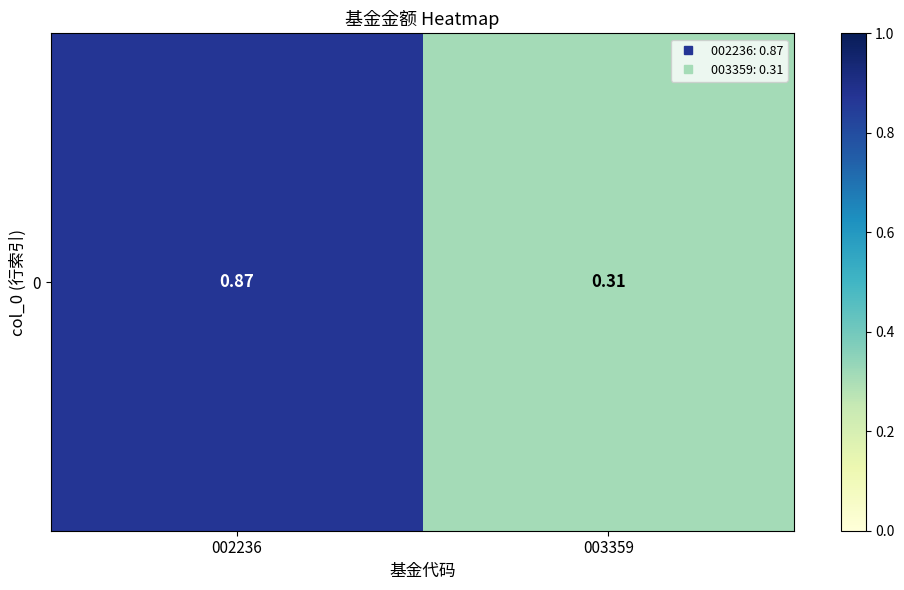

Reading left to right, extract all data points from this chart.

0.9	0.3